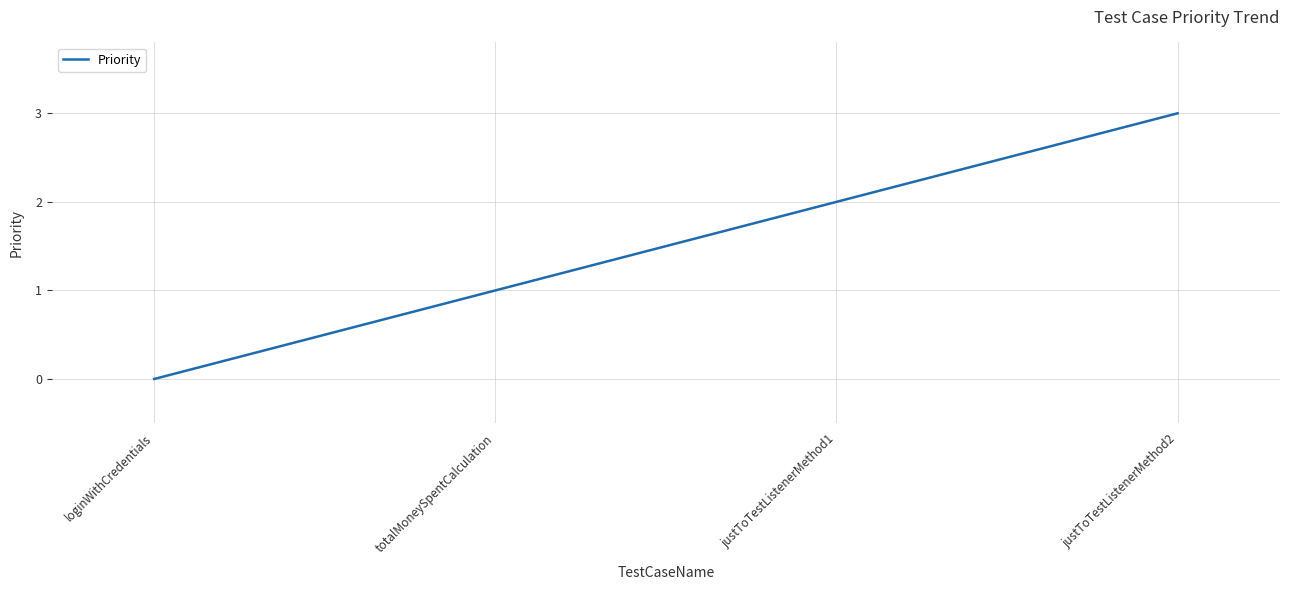

What position from the left is loginWithCredentials?

1